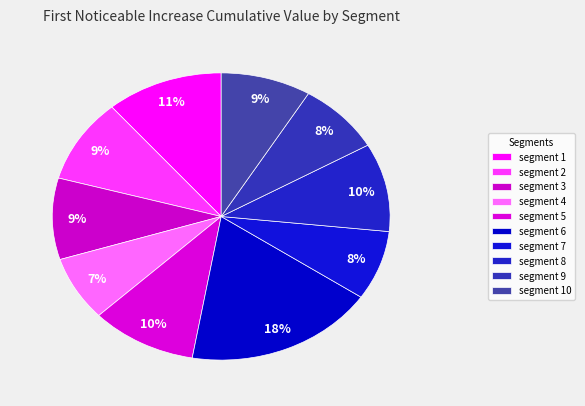

Rank the categories by value from lowest to highest.

signal segment 4, signal segment 7, signal segment 9, signal segment 10, signal segment 3, signal segment 2, signal segment 8, signal segment 5, signal segment 1, signal segment 6